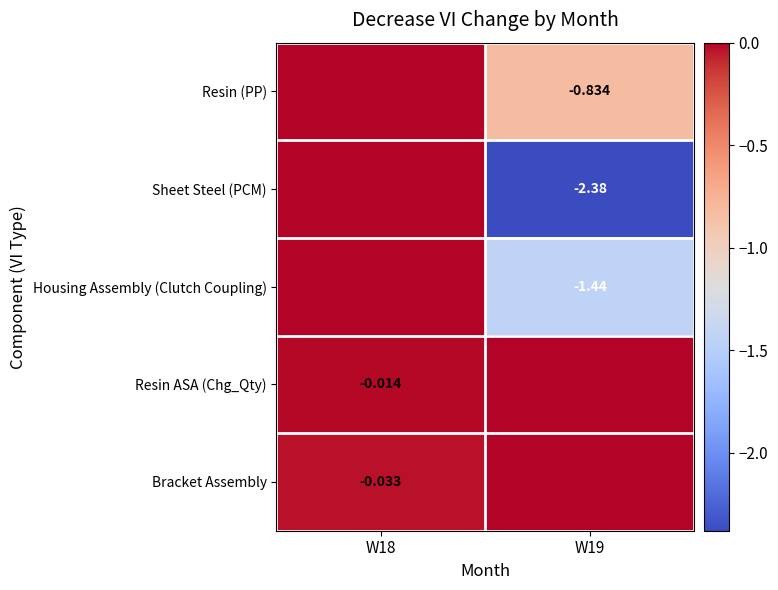

Rank the categories by Housing Assembly (Clutch Coupling) value from highest to lowest.

W18, W19